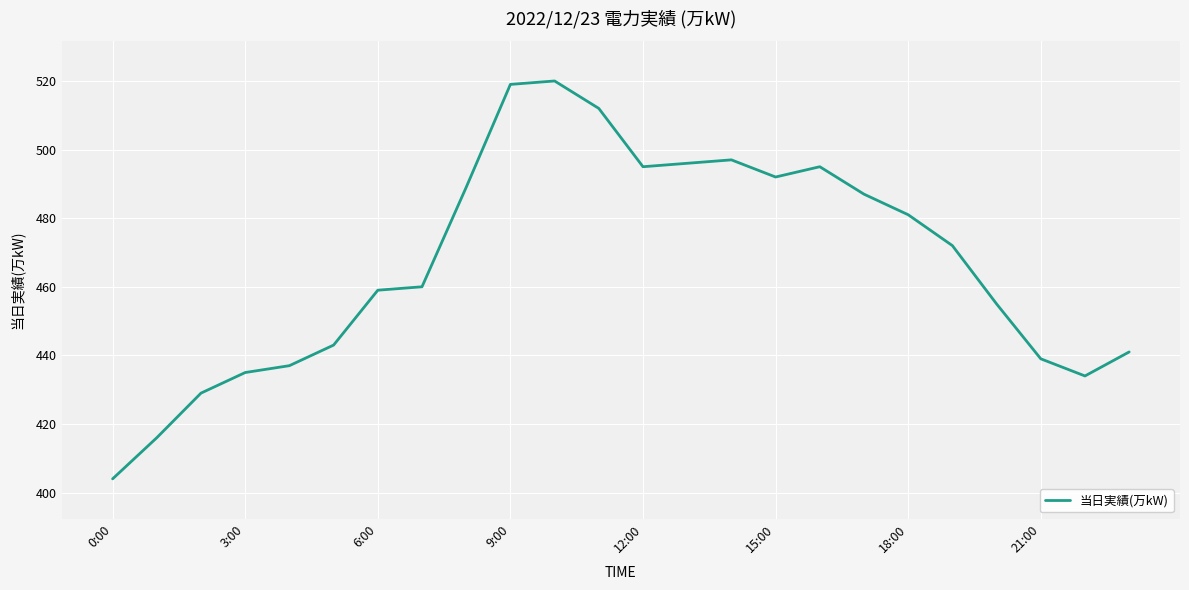

What is the difference between the maximum and minimum values?

116